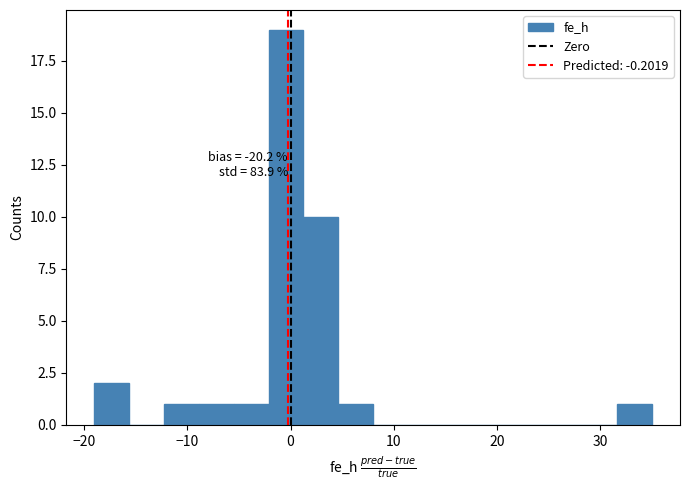

Read against the x-axis, roughly where is the centre of the tallest bar?

0